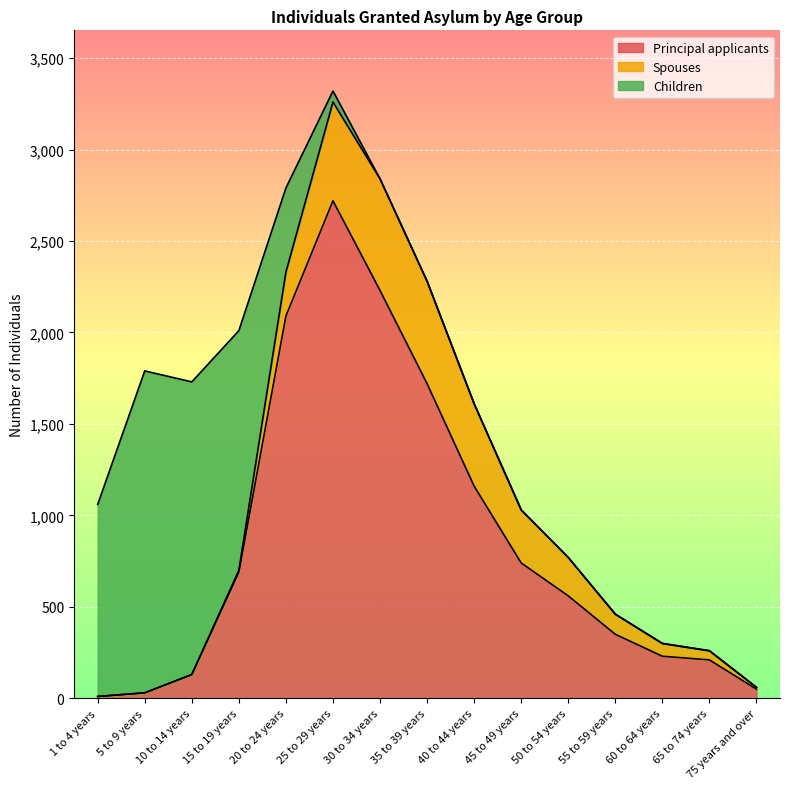

Does the chart display data point markers on the line(s)?

No